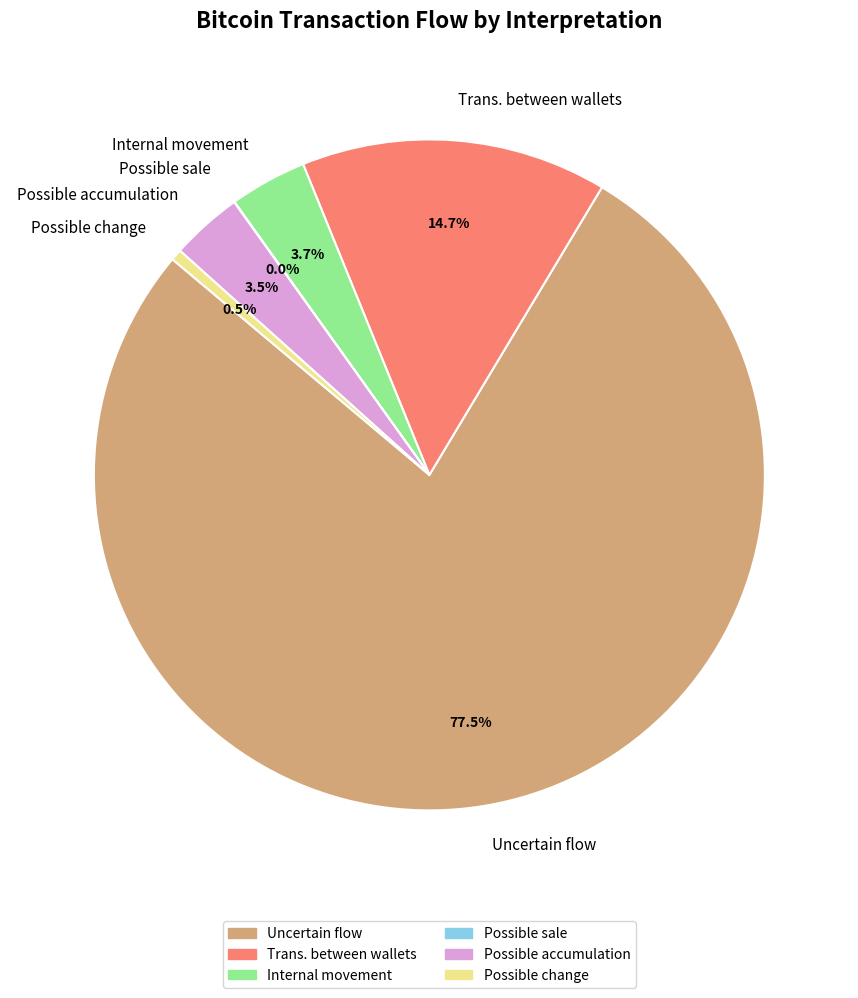

What is the largest slice in the pie chart?

Uncertain flow